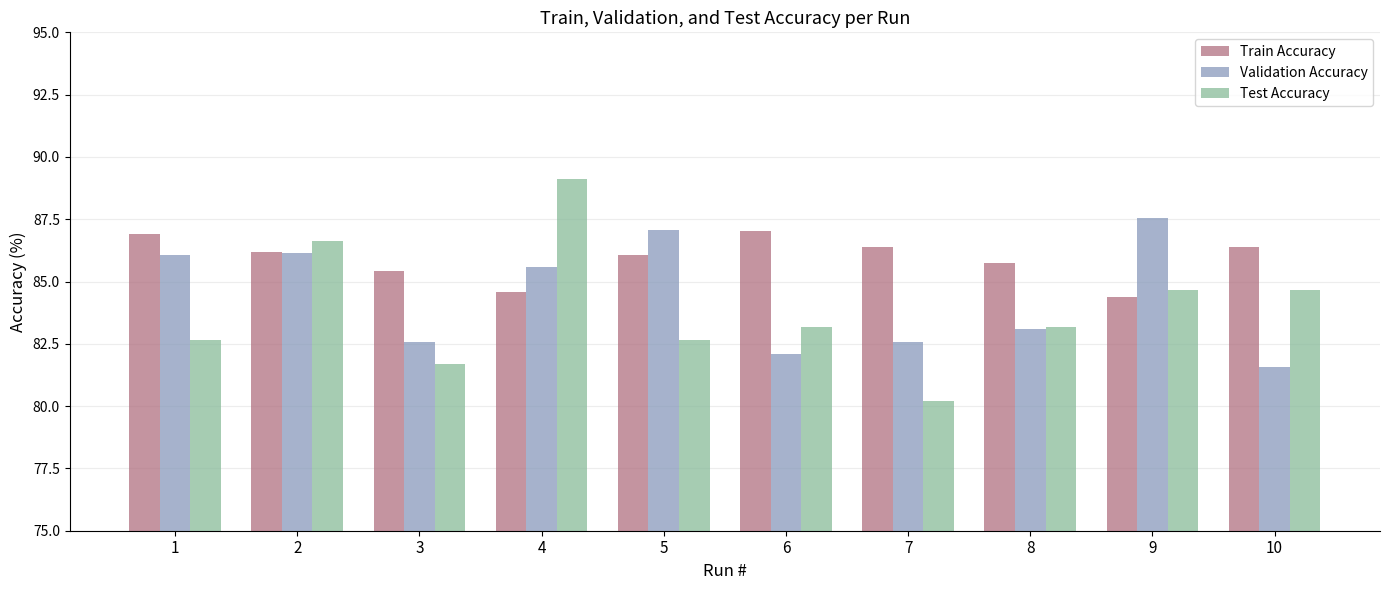

What is the minimum value shown in the chart?

80.2